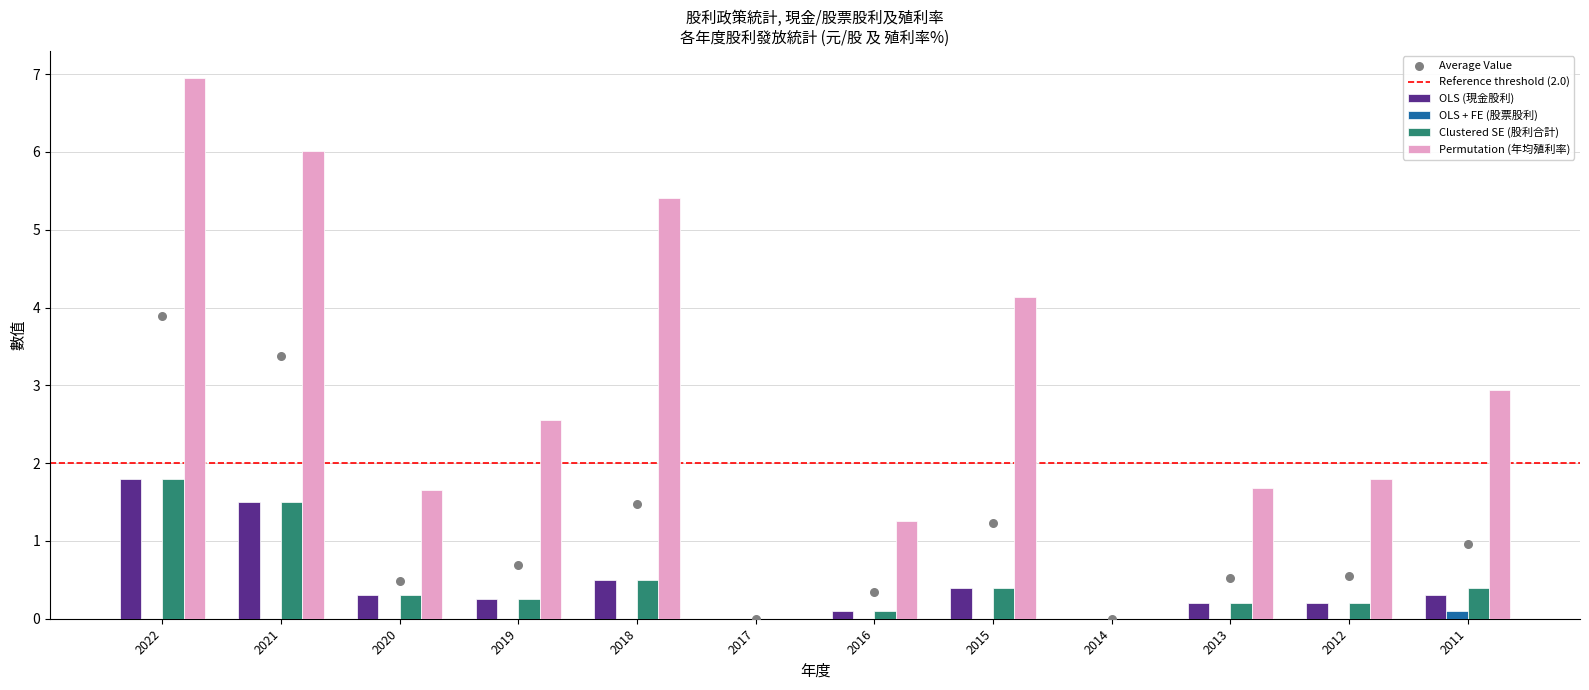

At which category is the sum across all series the highest?

2022